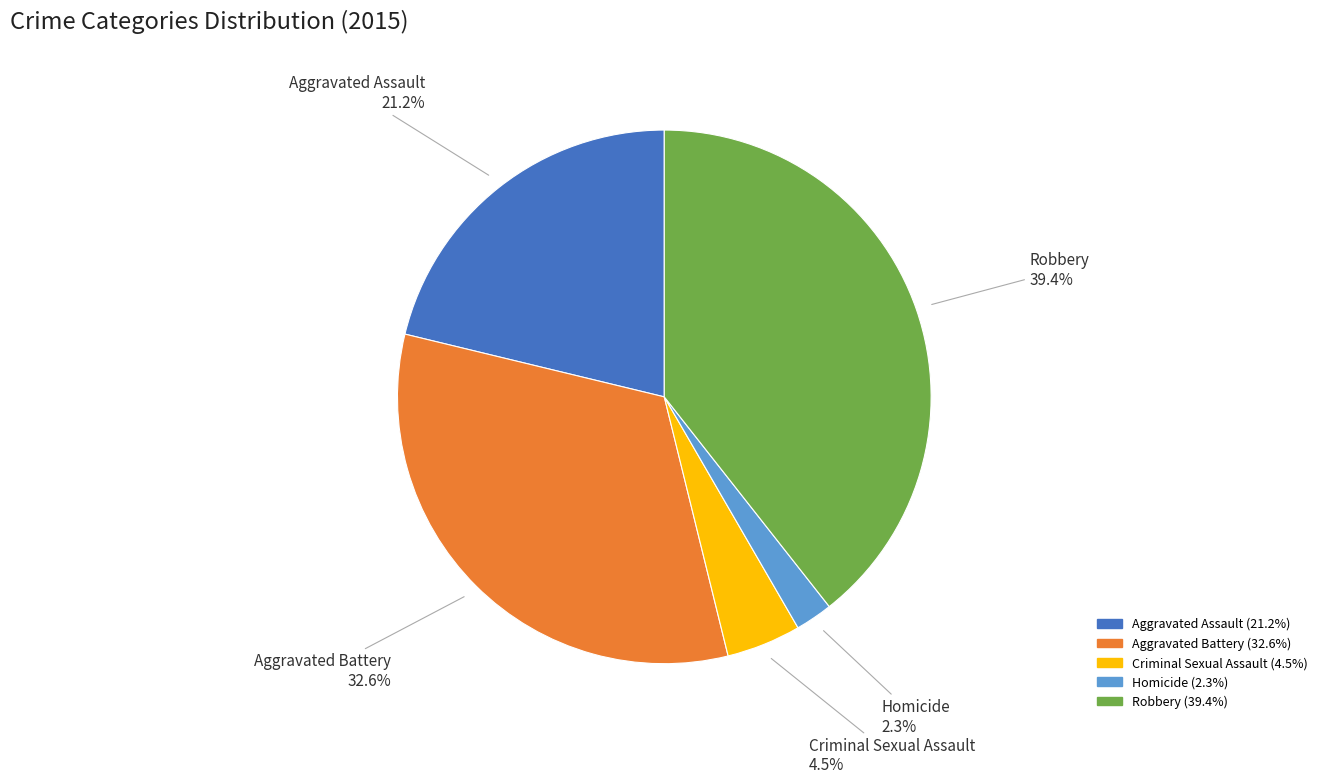

What percentage is NOT represented by Criminal Sexual Assault?

95.5%